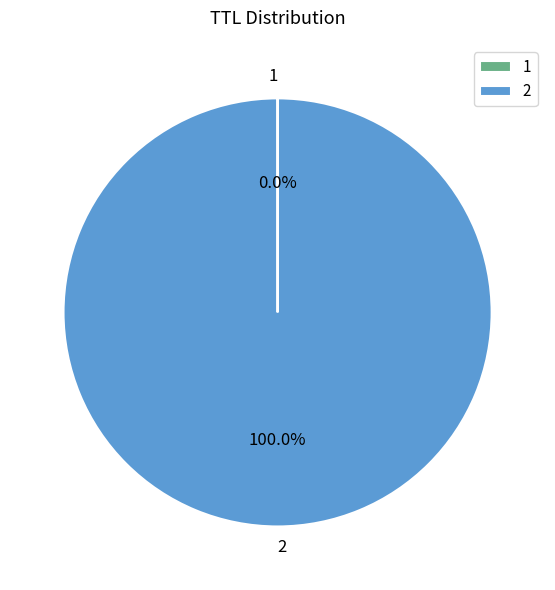

Which slice represents more than half of the pie?

2